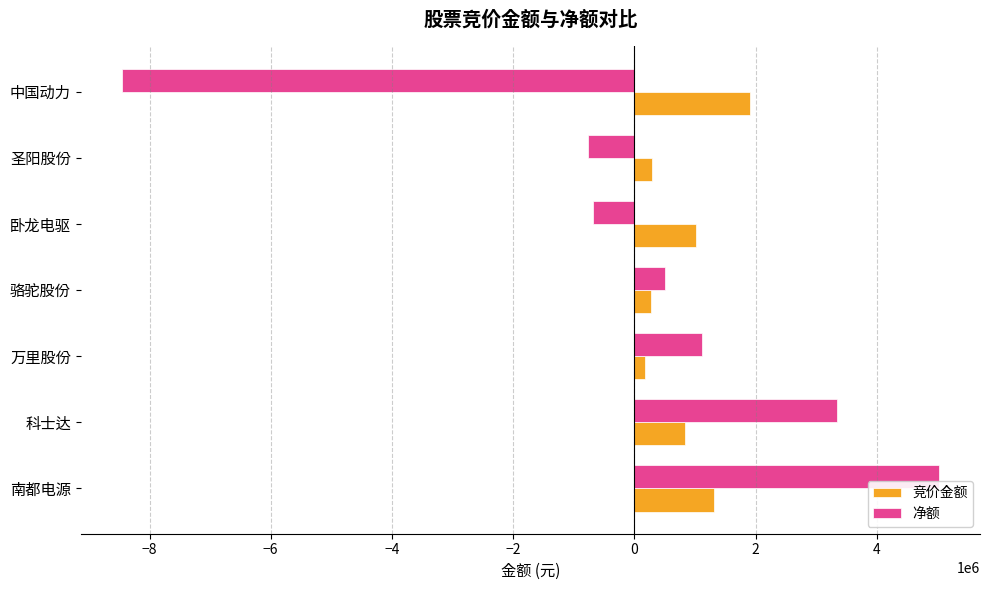

The 竞价金额 series shows 1020240 at 卧龙电驱. True or false?

True